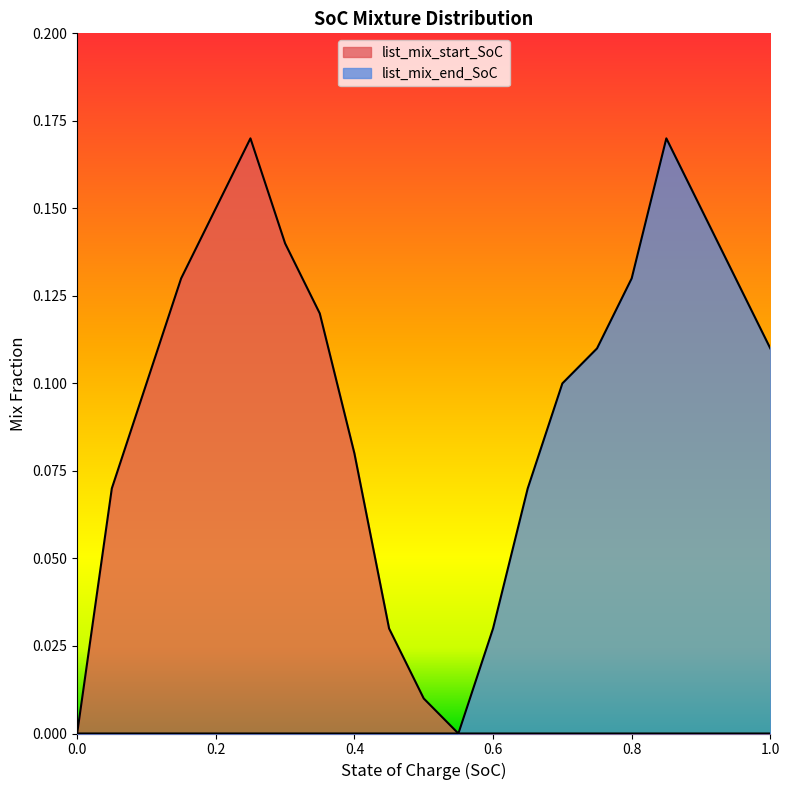

Is it true that list_mix_end_SoC equals 0.0 at 0.1?

True